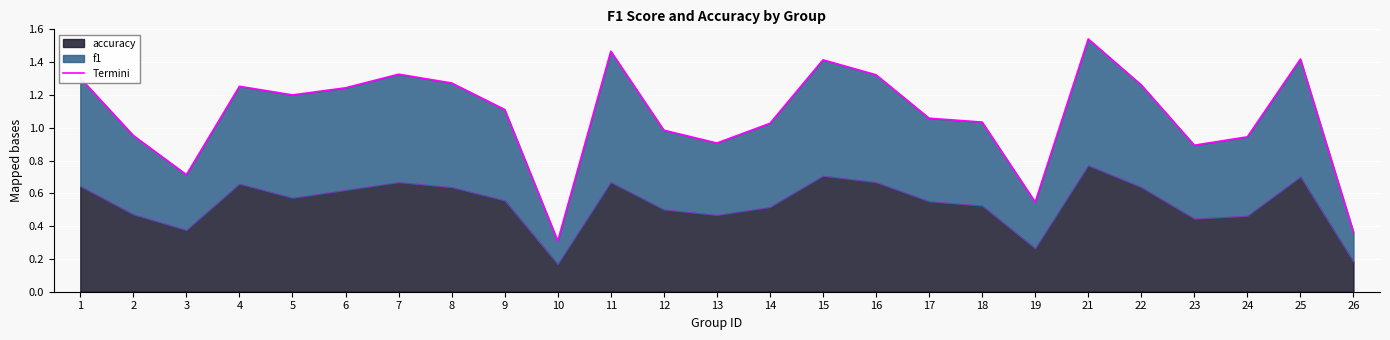

Is it true that accuracy equals 0.5 at 14?

True